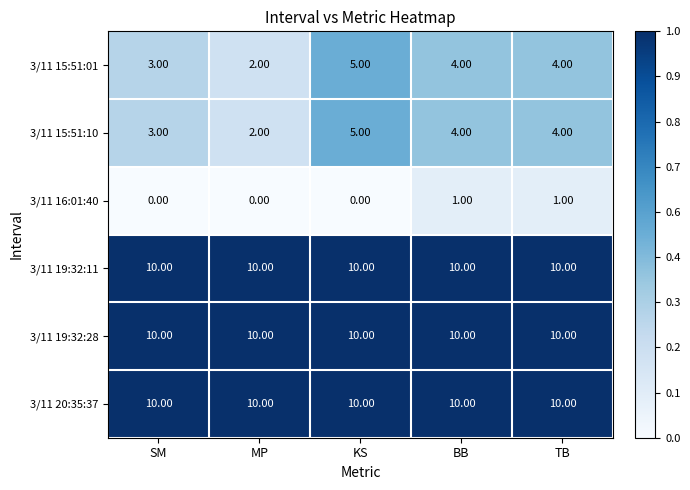

What is the total value across all series at KS?

40